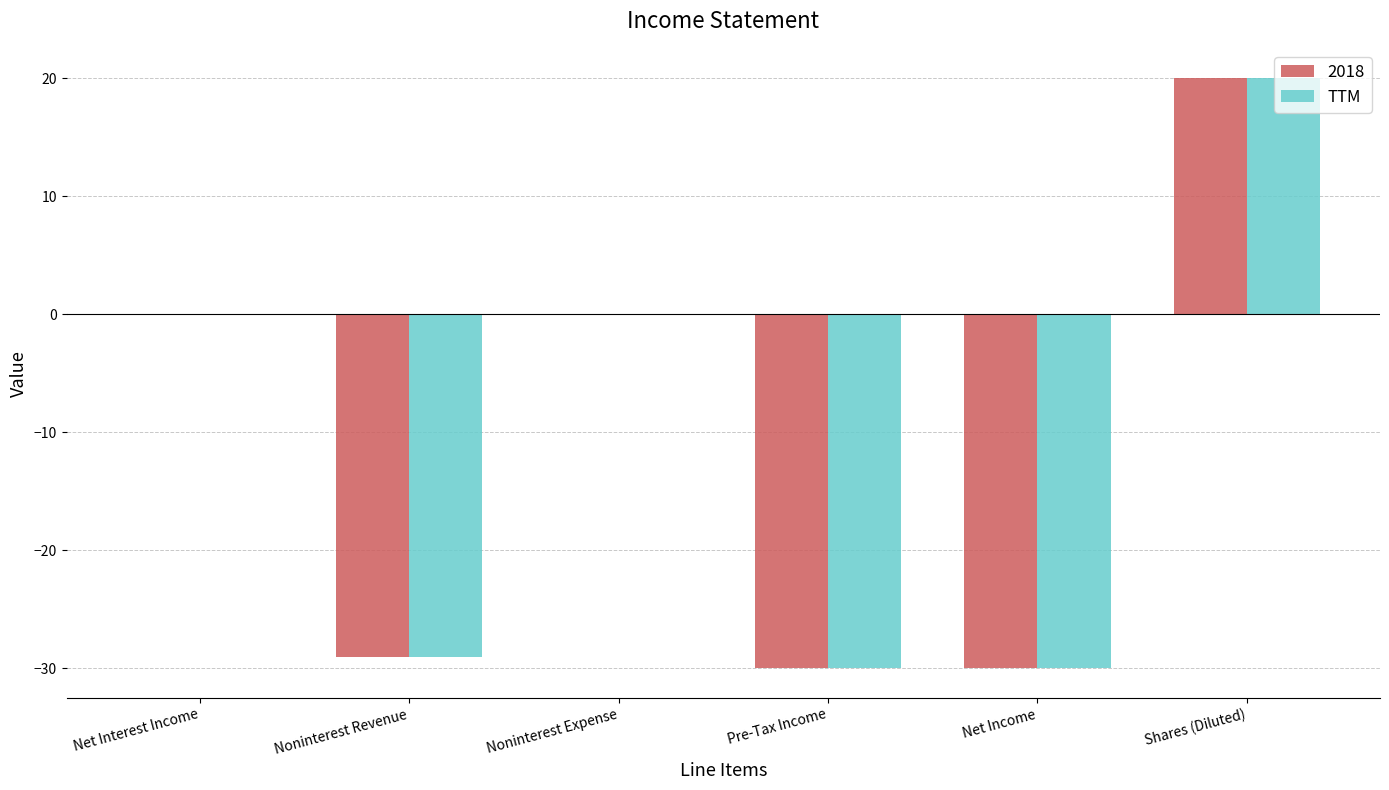

Which category has the highest value in the TTM series?

Shares (Diluted)